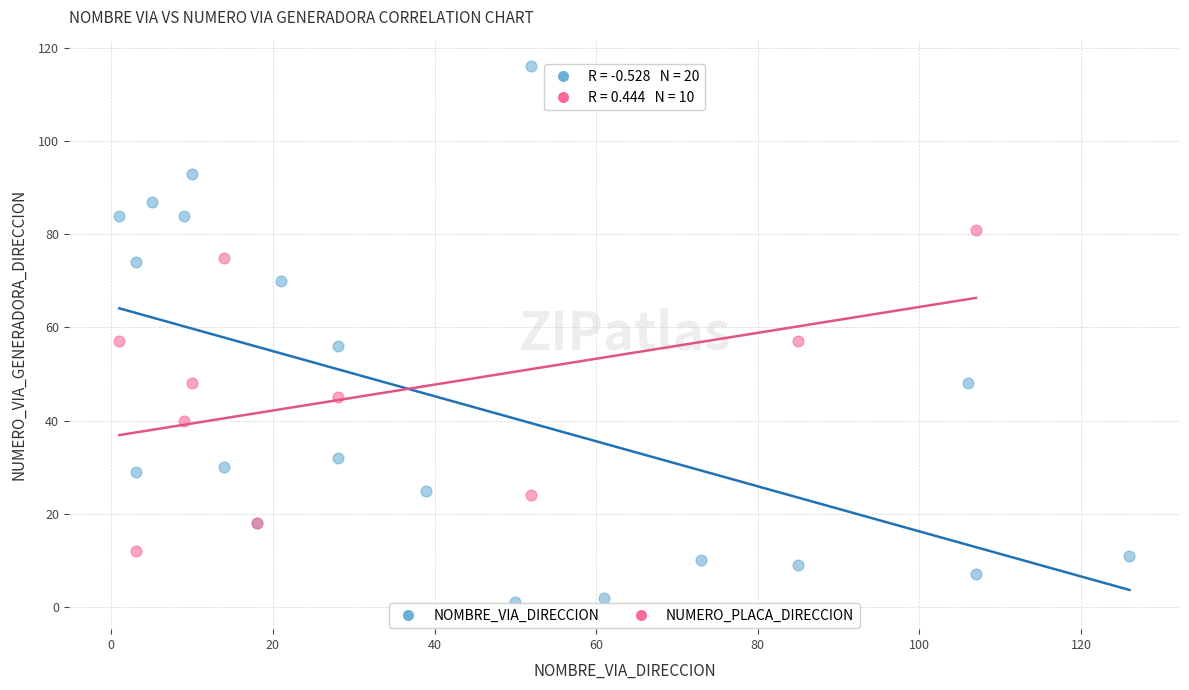

What are all the series names shown in the legend?

NOMBRE_VIA_DIRECCION, NUMERO_PLACA_DIRECCION